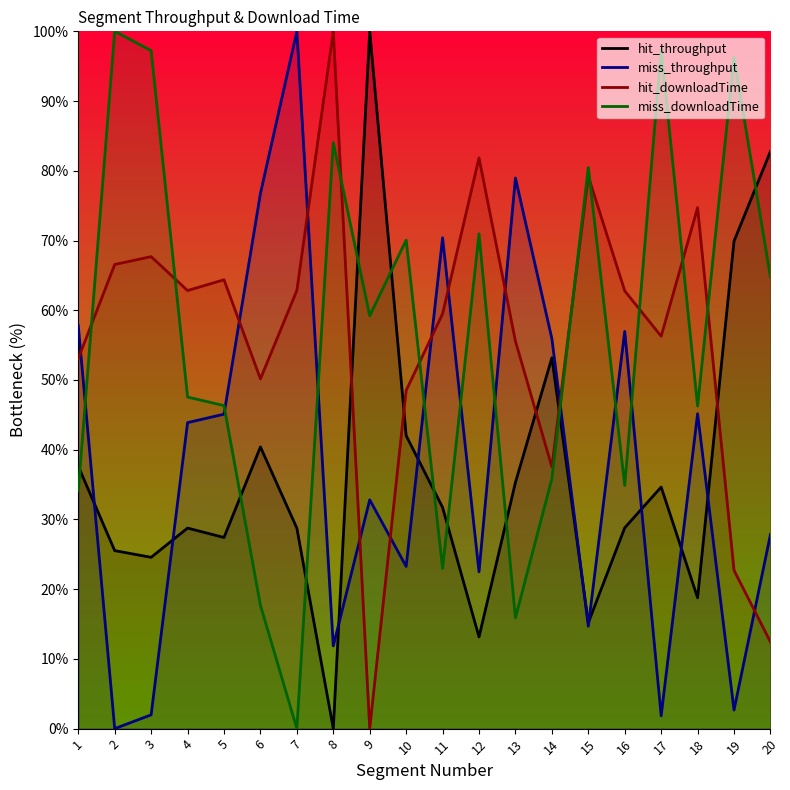

What is the difference between the miss_throughput values at 9 and 16?

24.2